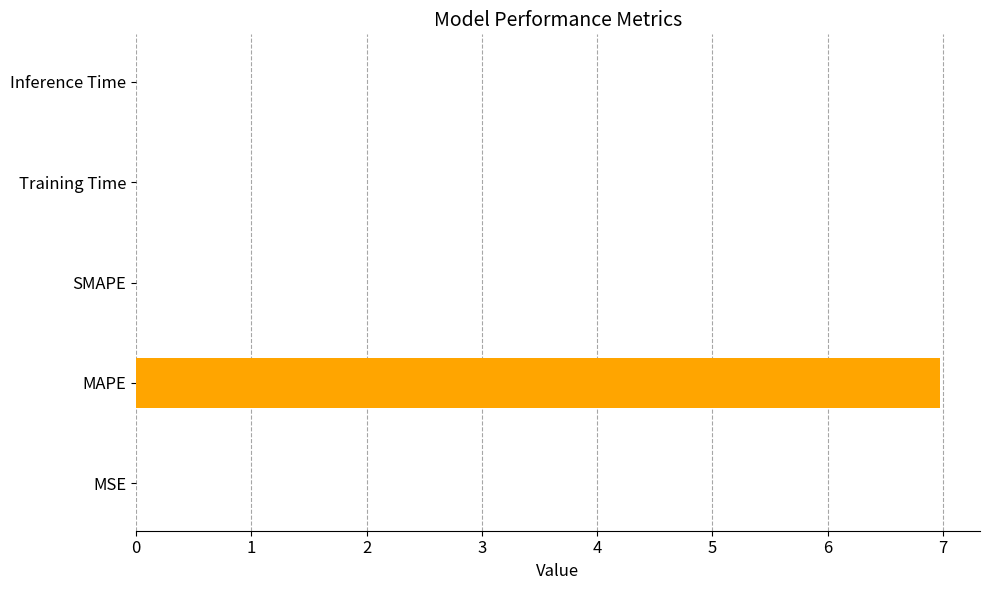

What is the sum of all values?

7.0